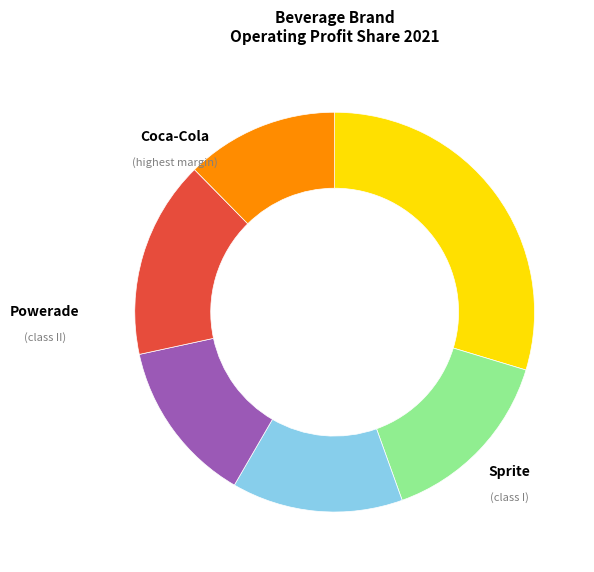

Does any single category account for the majority?

No